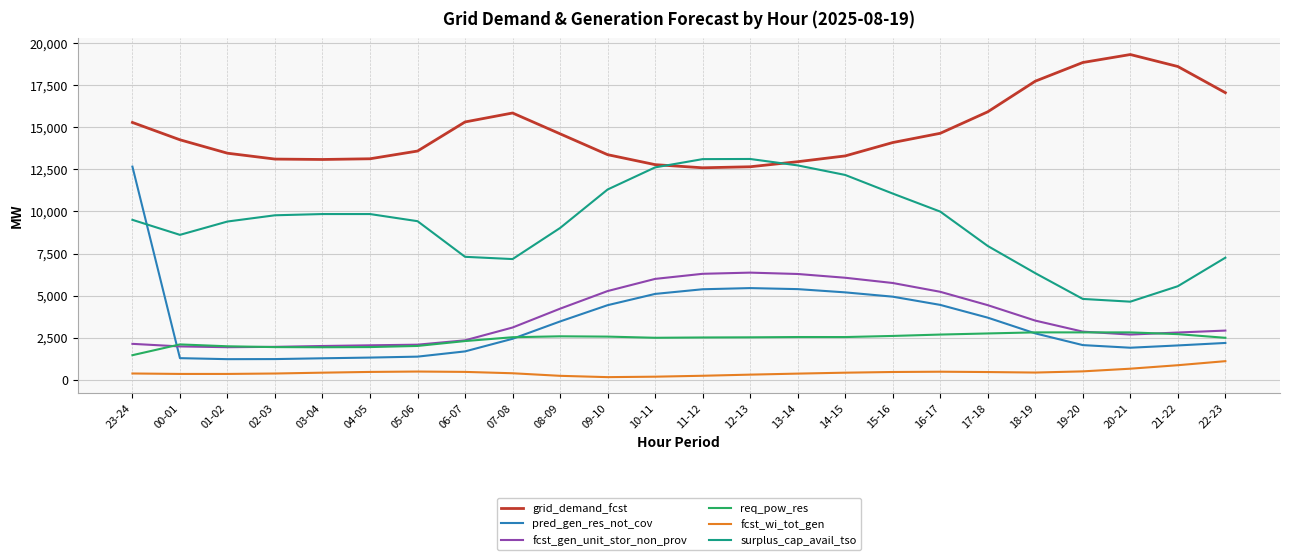

Is the value of fcst_wi_tot_gen at 15-16 greater than the value of grid_demand_fcst at 21-22?

No